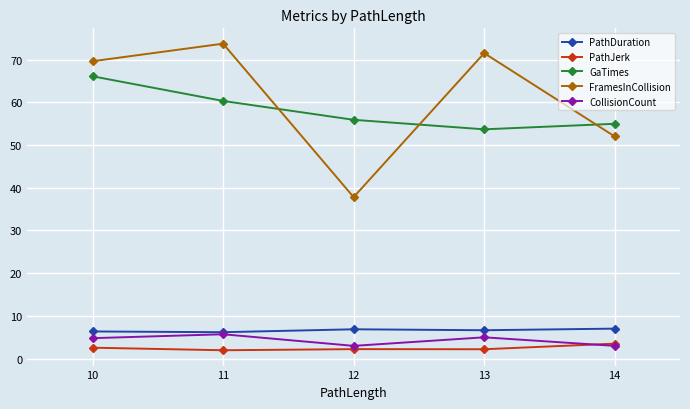

Is it true that CollisionCount equals 7.5 at 13?

False